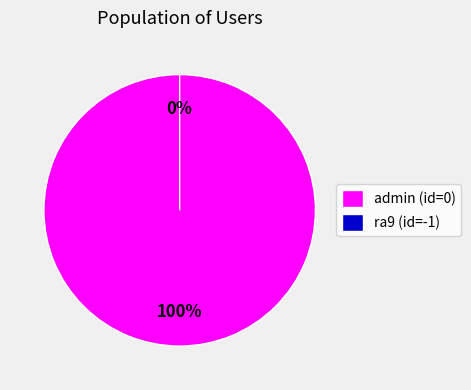

Does any single category account for the majority?

Yes